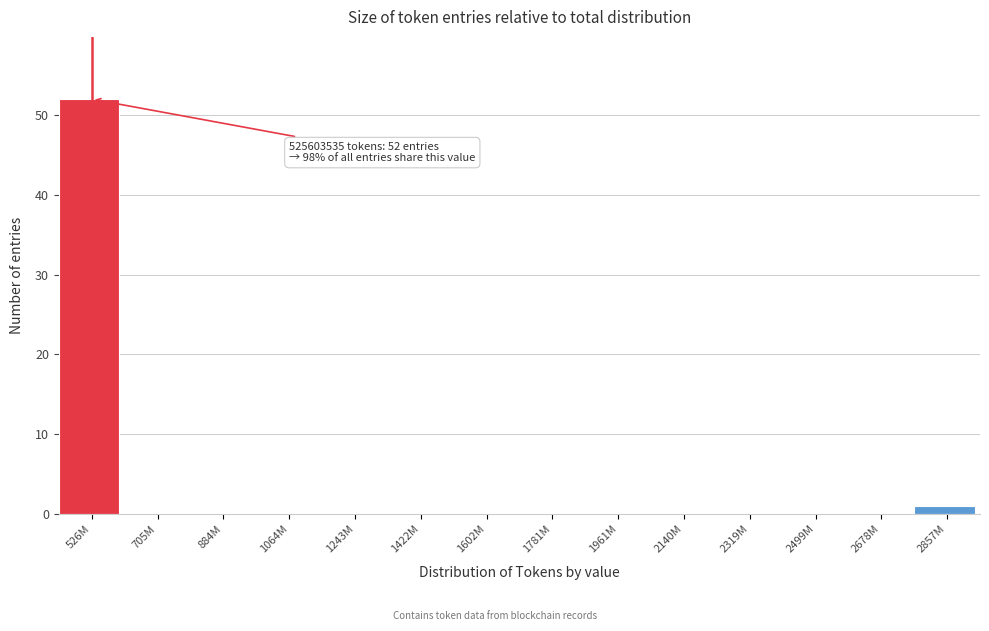

Reading left to right, extract all data points from this chart.

526M=52	705M=0	884M=0	1064M=0	1243M=0	1422M=0	1602M=0	1781M=0	1961M=0	2140M=0	2319M=0	2499M=0	2678M=0	2857M=1